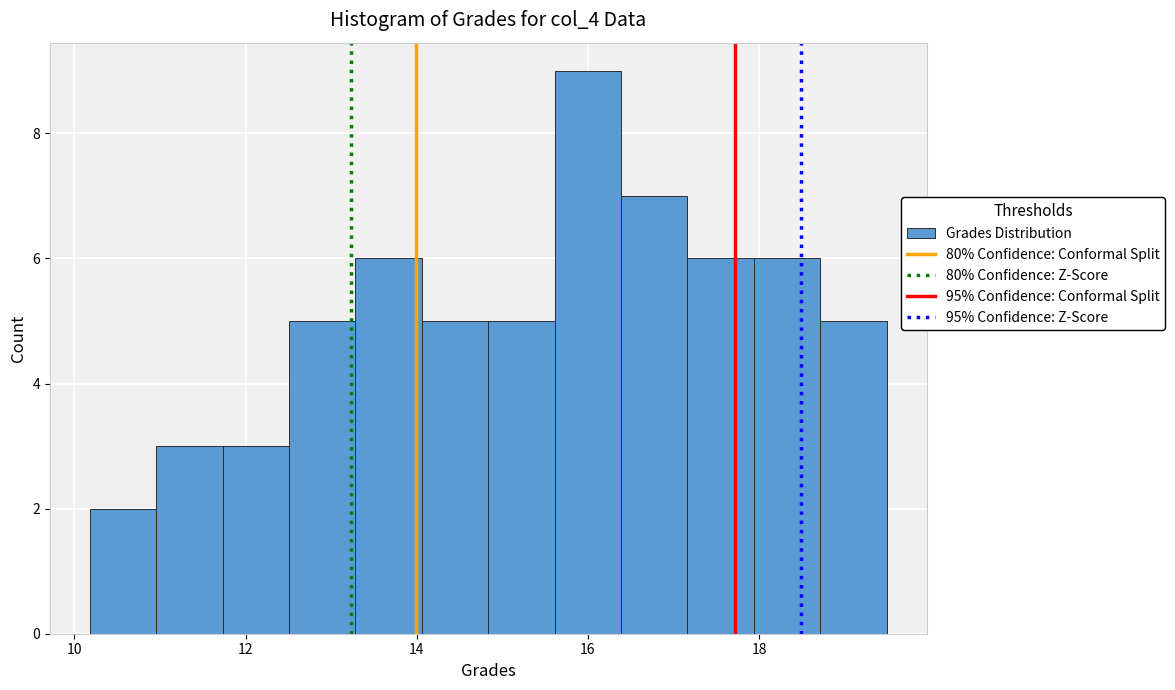

Read against the x-axis, roughly where is the centre of the tallest bar?

16.0